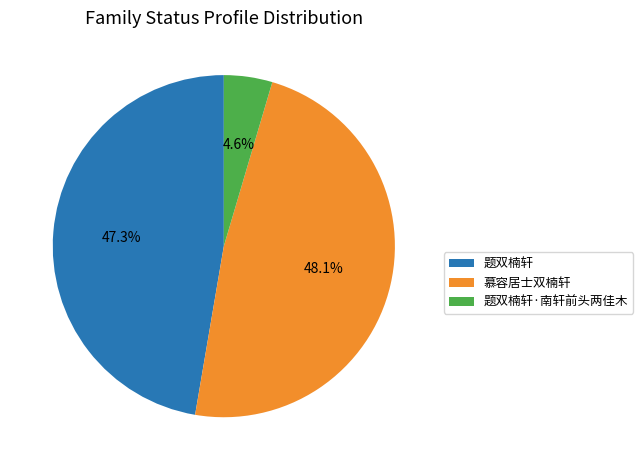

To the nearest percent, what is the difference between the largest and smallest slice percentages?

44%